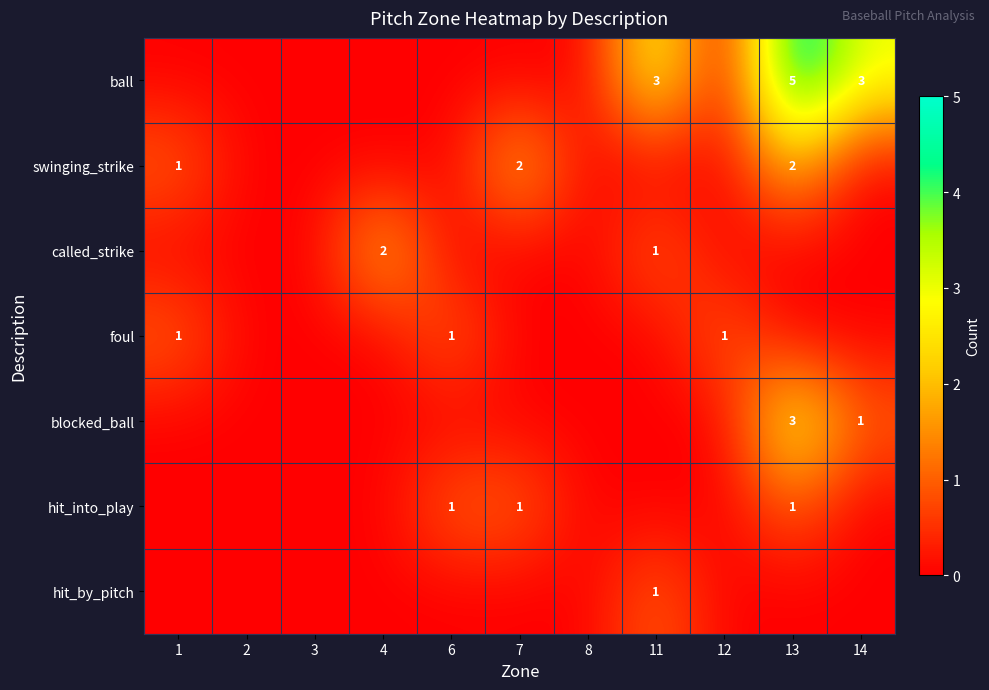

Is it true that called_strike equals -1 at 6?

False